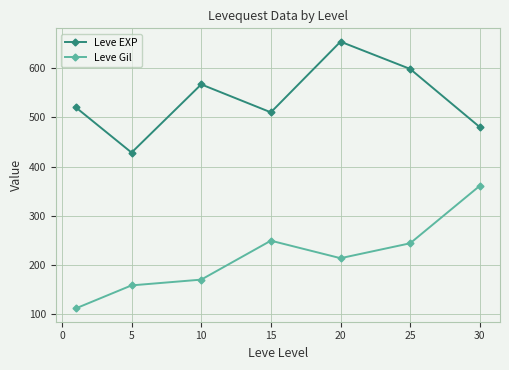

True or false: Leve EXP and Leve Gil intersect in this chart.

False